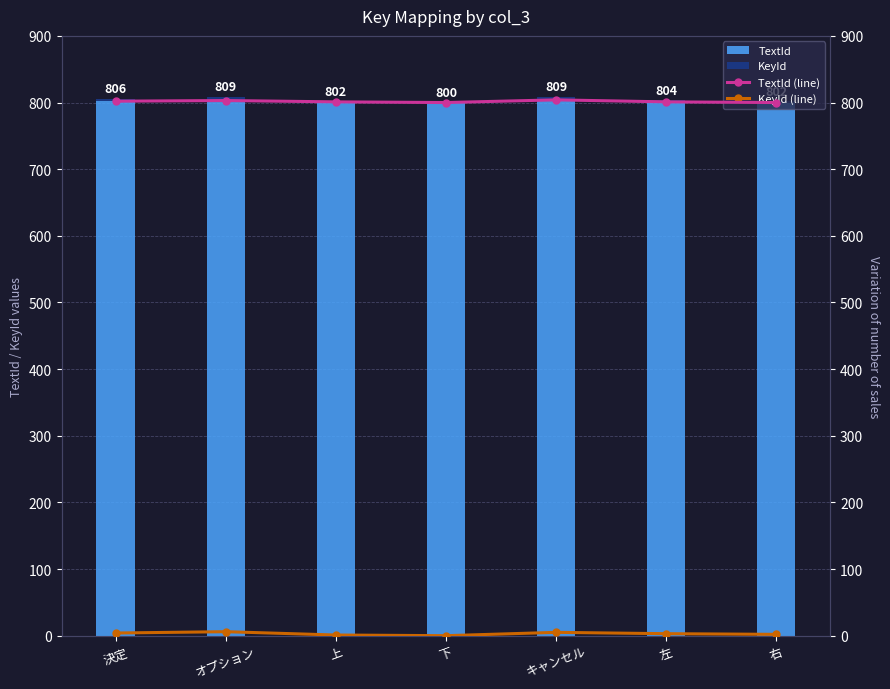

What is the spread (max minus min) of values at 決定?

798